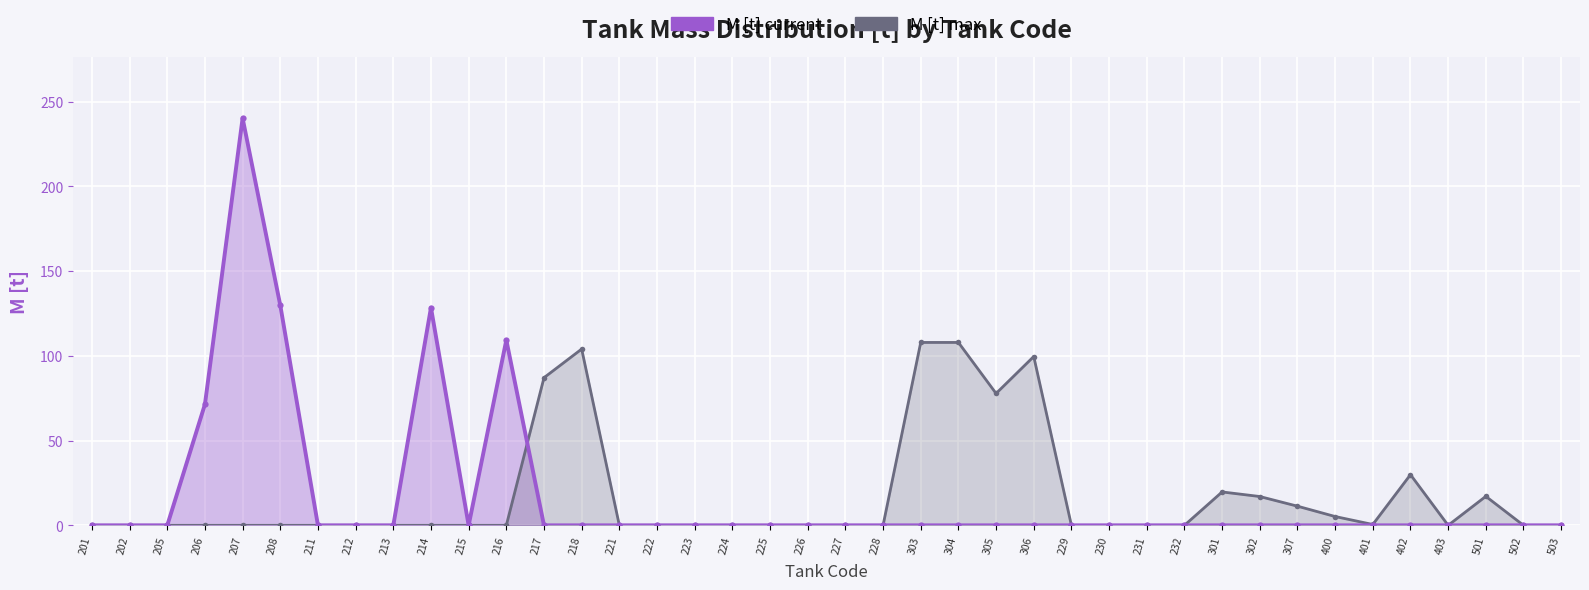

How many lines are shown in the chart?

2